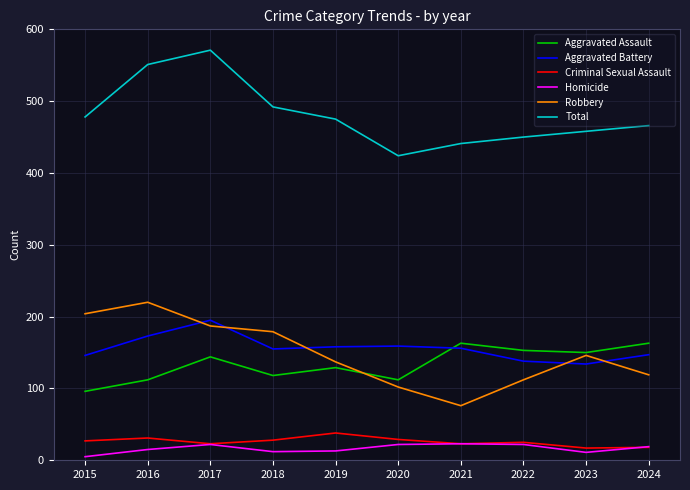

List the series in order of their peak value, lowest first.

Homicide, Criminal Sexual Assault, Aggravated Assault, Aggravated Battery, Robbery, Total